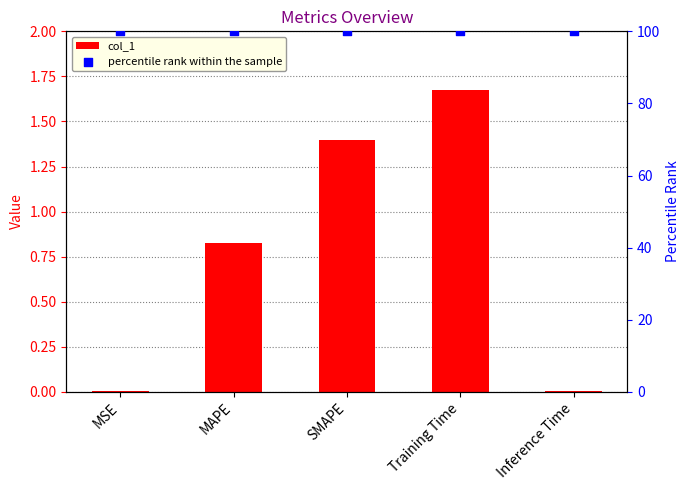

At which category is the sum across all series the highest?

Training Time